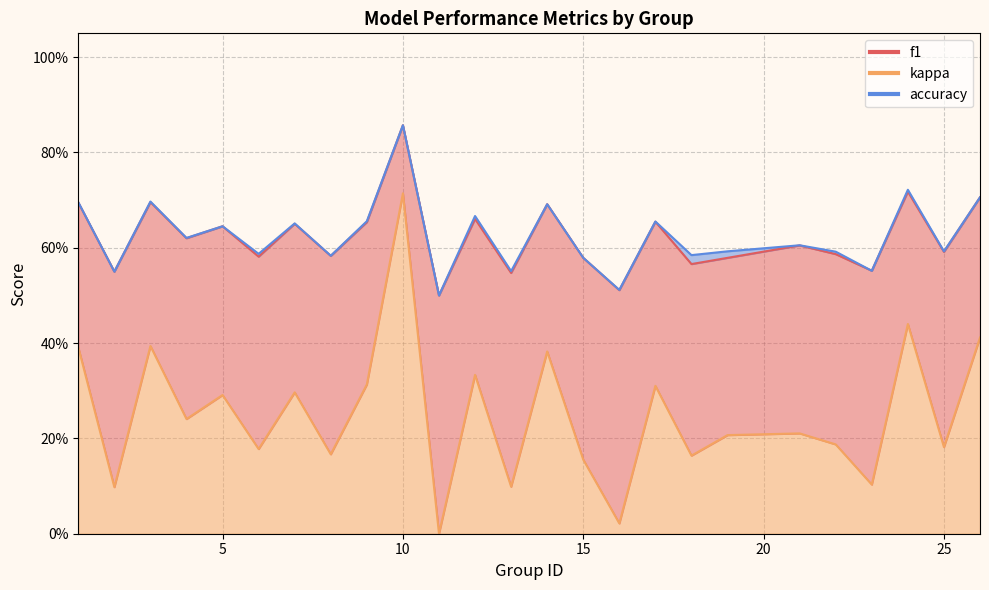

How many interior local peaks does the accuracy series have?

9